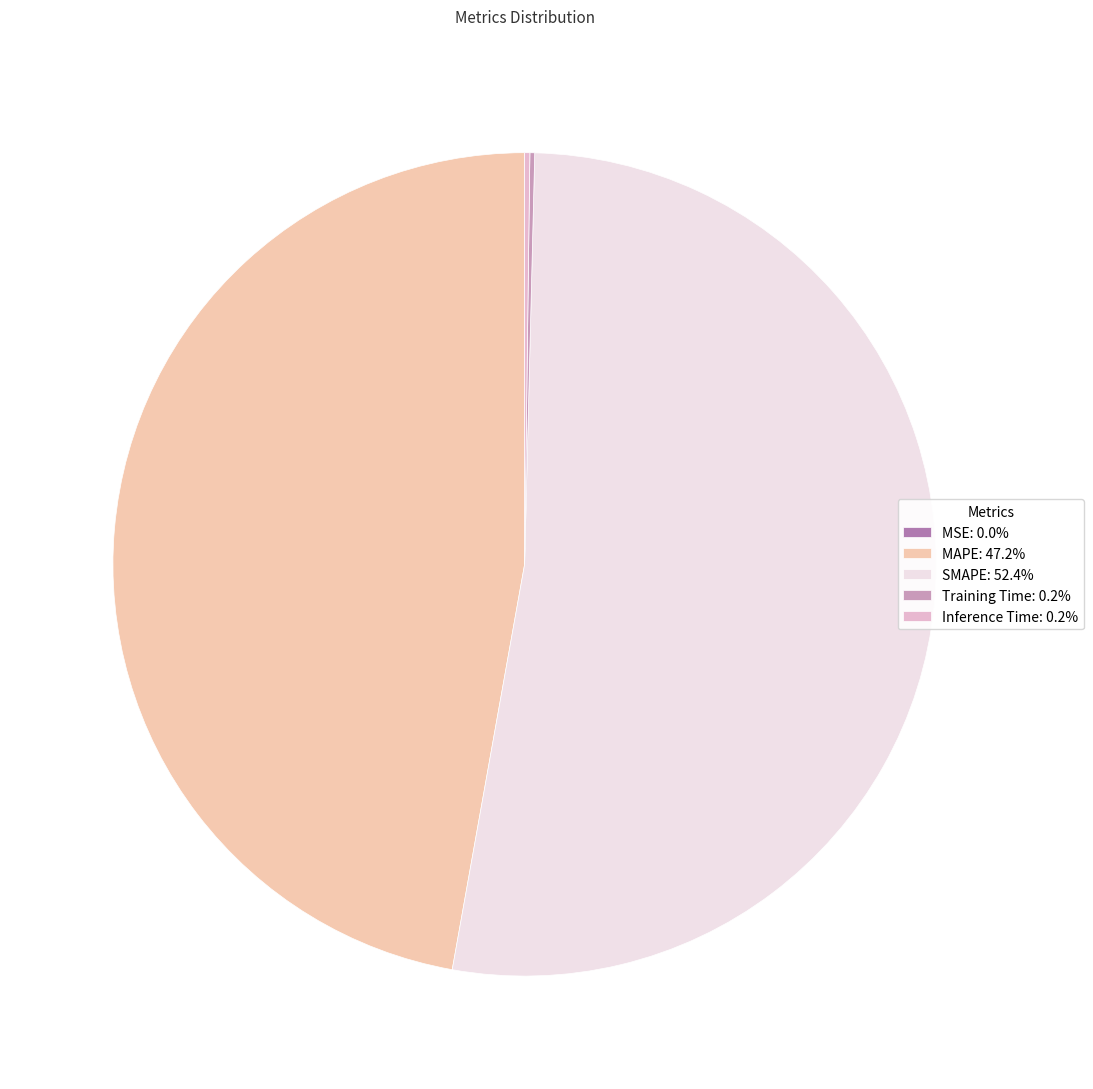

To the nearest percent, what is the combined percentage of Inference Time and SMAPE?

53%